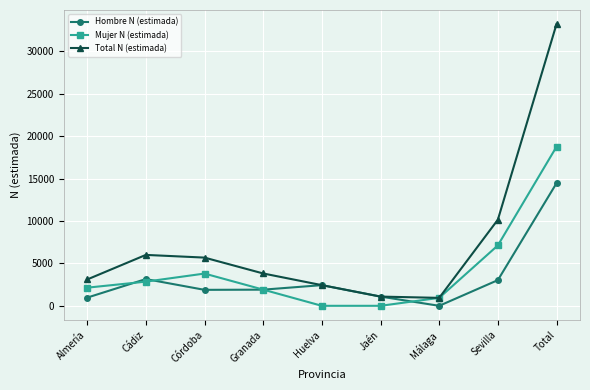

What is the value of the Total N (estimada) point at the 1st from the left?

3104